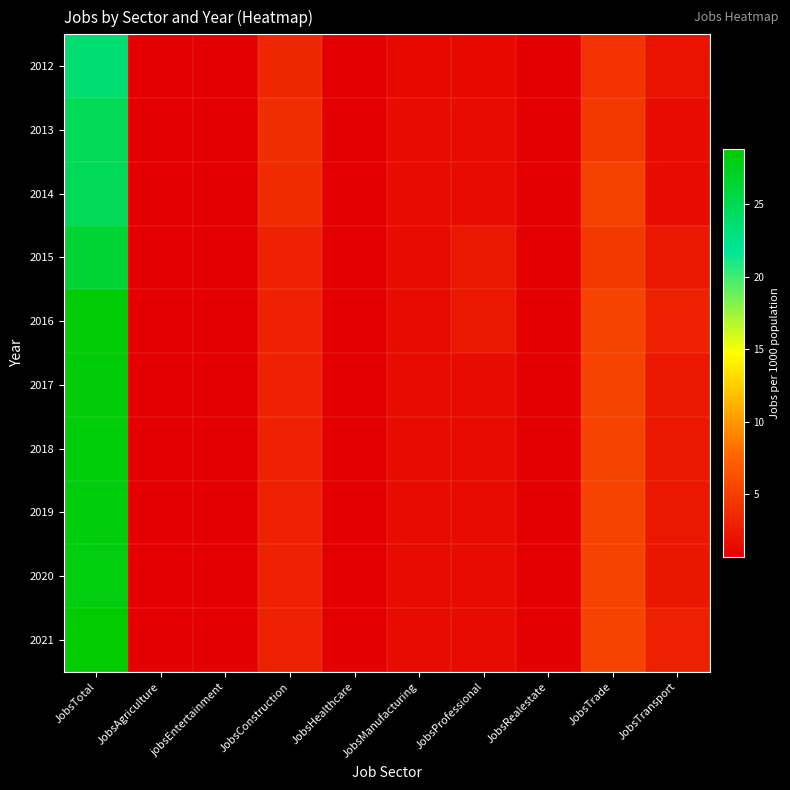

At JobsConstruction, list the series in order from largest to smallest.

2013, 2014, 2012, 2015, 2016, 2017, 2018, 2019, 2020, 2021